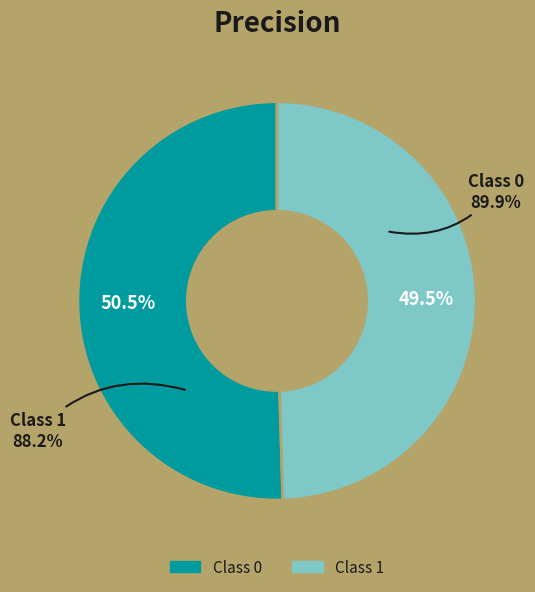

Is there any slice that represents more than half of the pie?

Yes